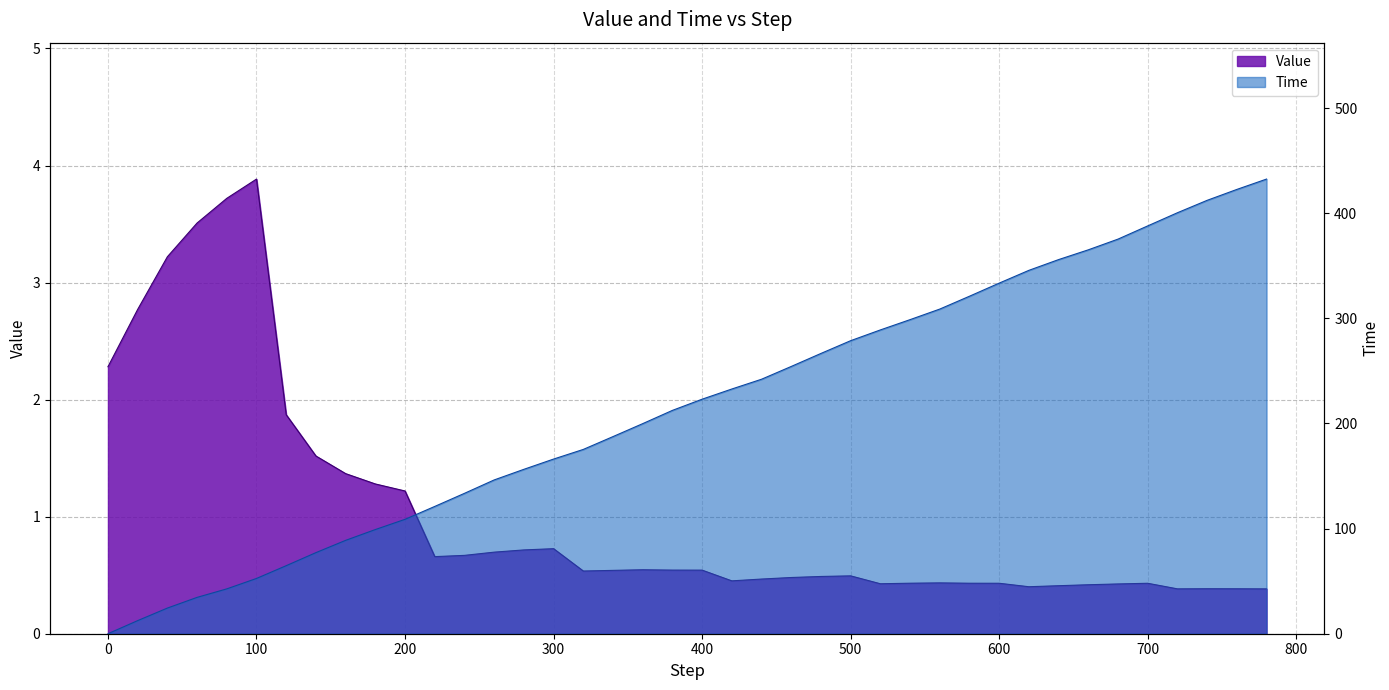

How many interior local peaks does the Value series have?

7